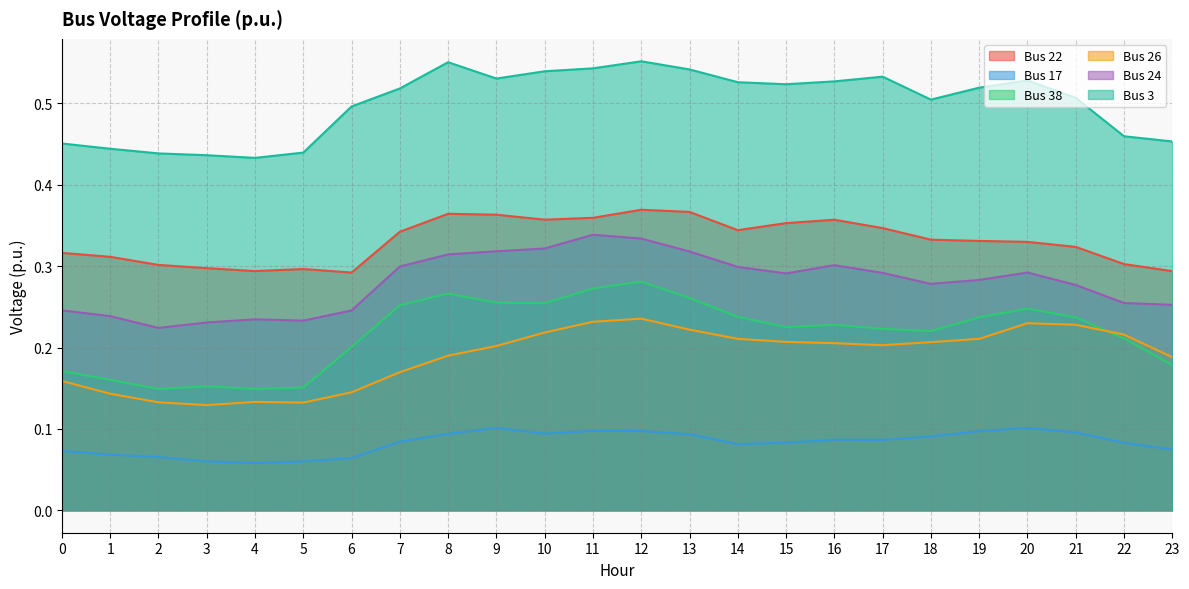

Is it true that Bus 24 equals 0.3 at 20?

True